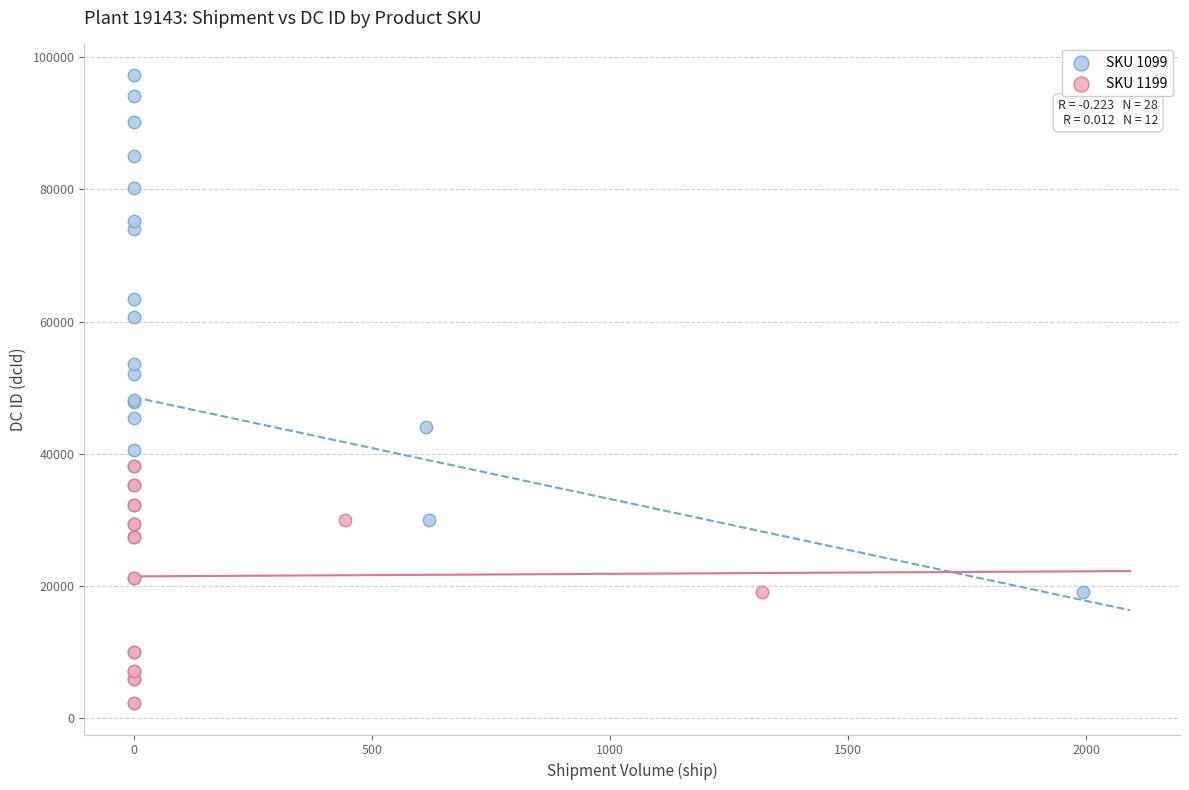

Which series reaches the maximum Y coordinate?

SKU 1099